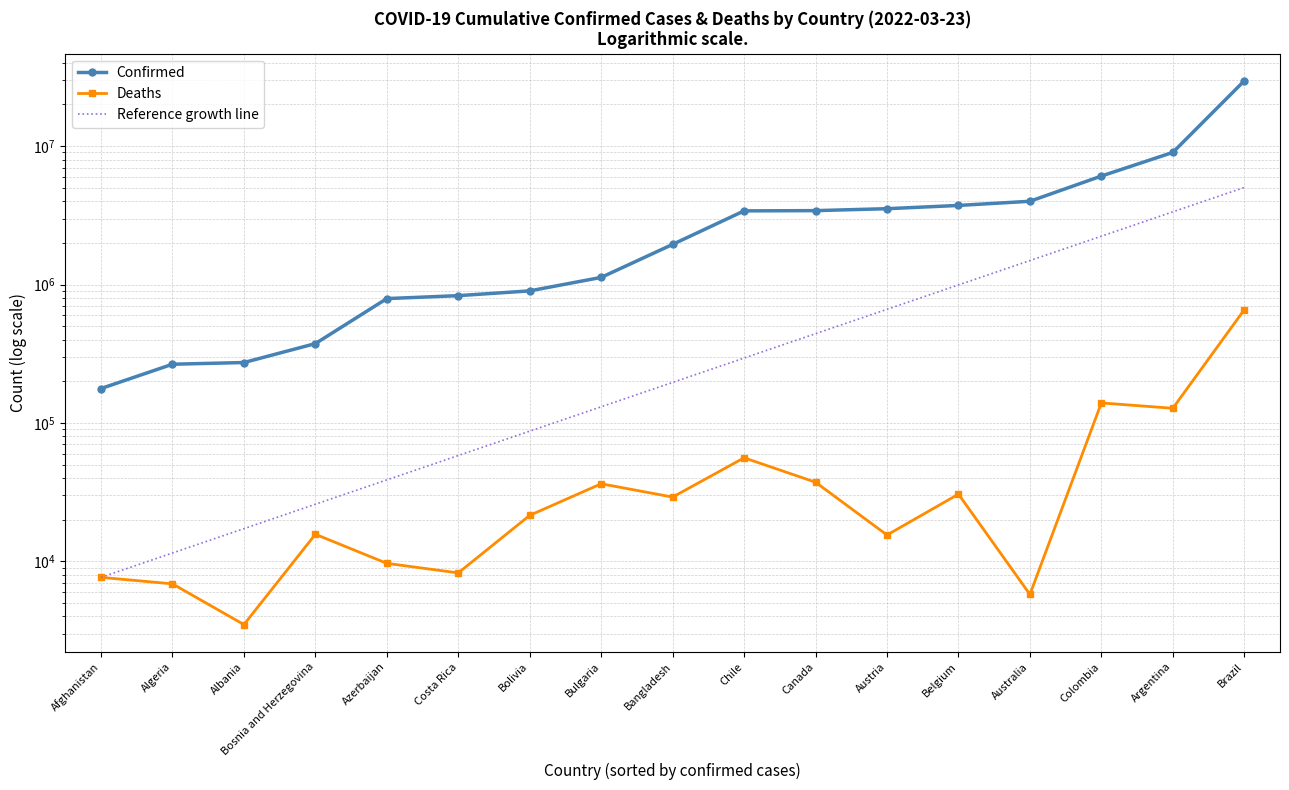

Where does the Reference growth line series first go above 196214?

Bangladesh